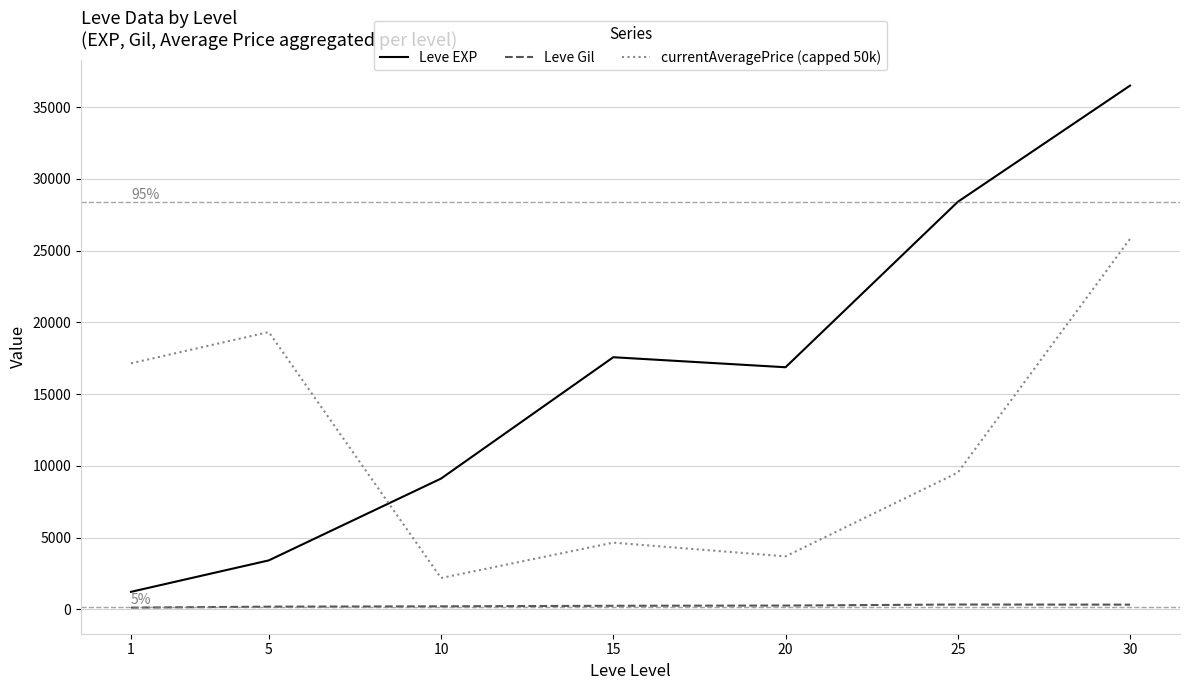

At which category is the sum across all series the highest?

30